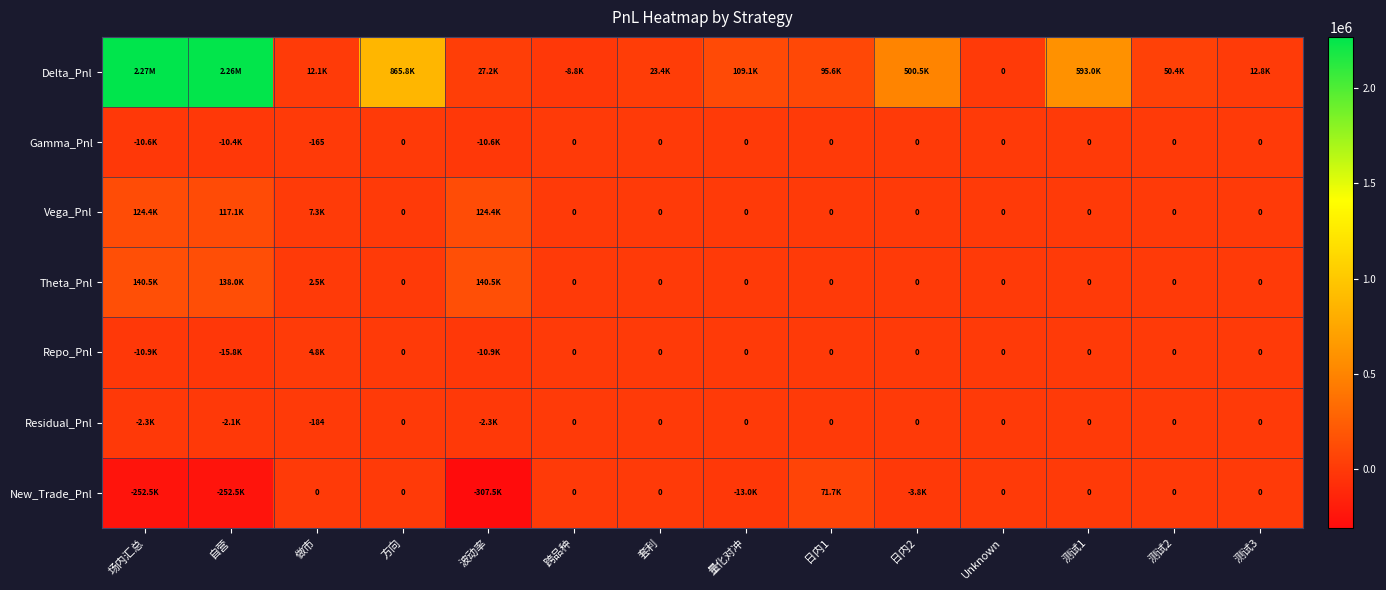

What is the spread (max minus min) of values at 跨品种?

8820.0